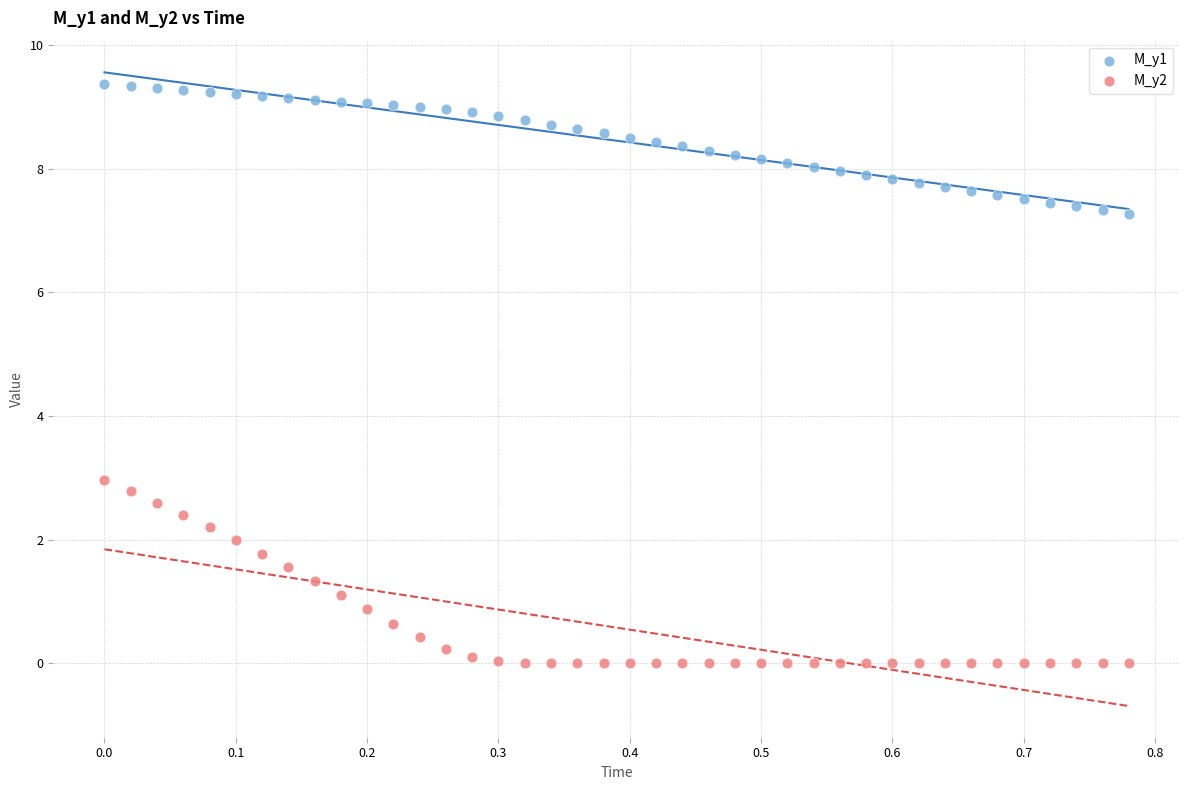

What are all the series names shown in the legend?

M_y1, M_y2